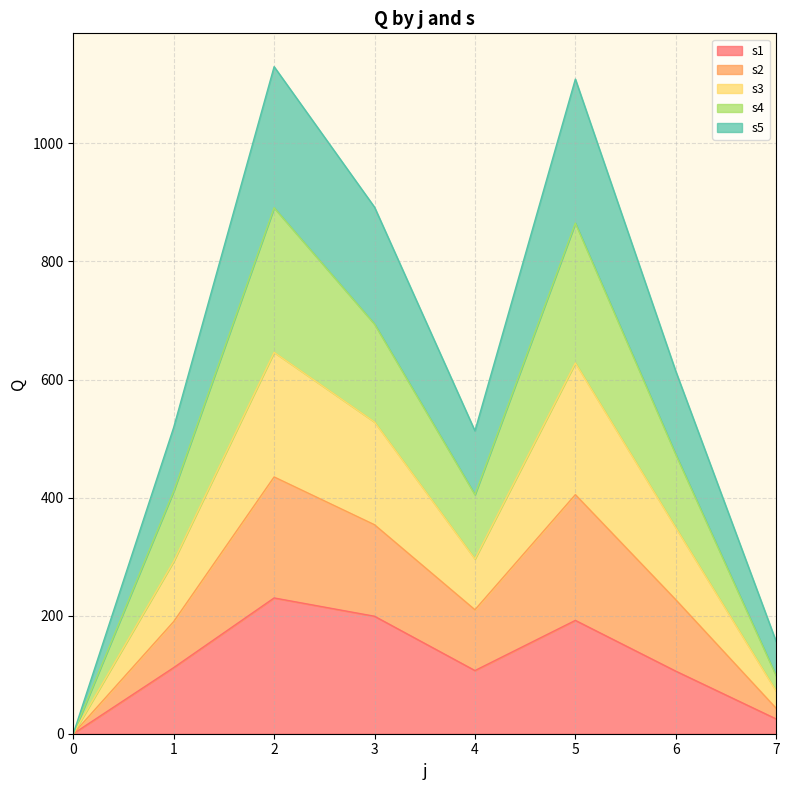

The s3 series shows 909 at 3. True or false?

False